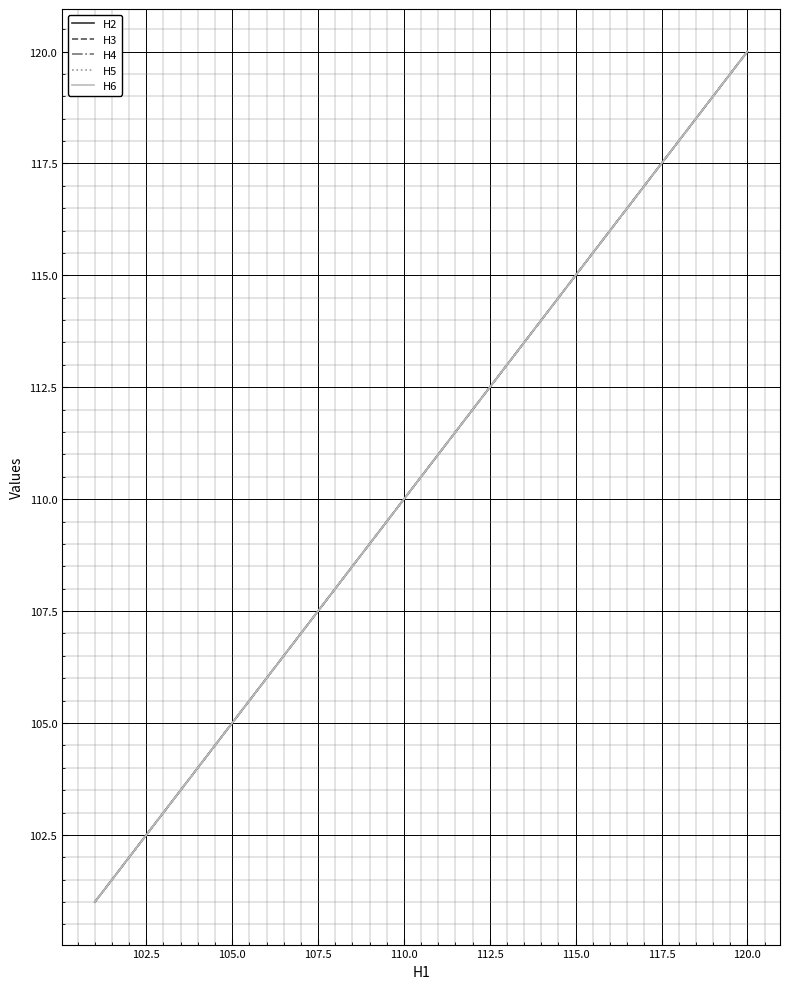

How many lines are shown in the chart?

5